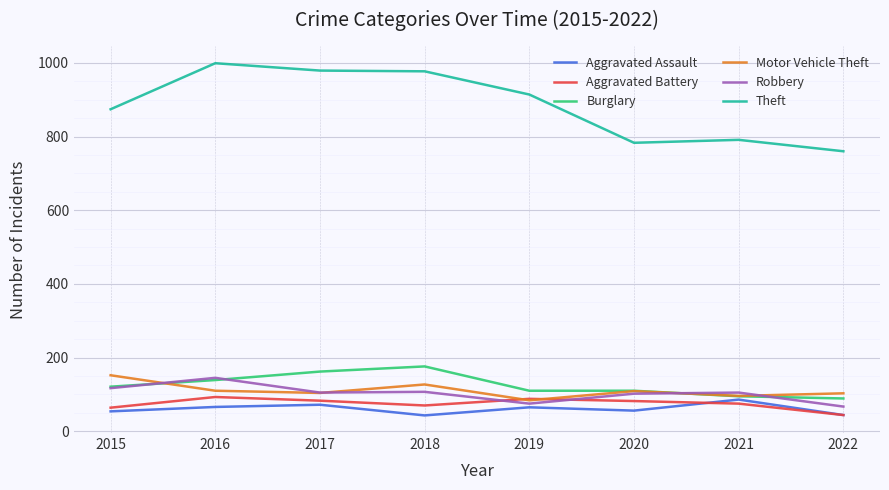

True or false: Burglary and Theft cross at least once.

False